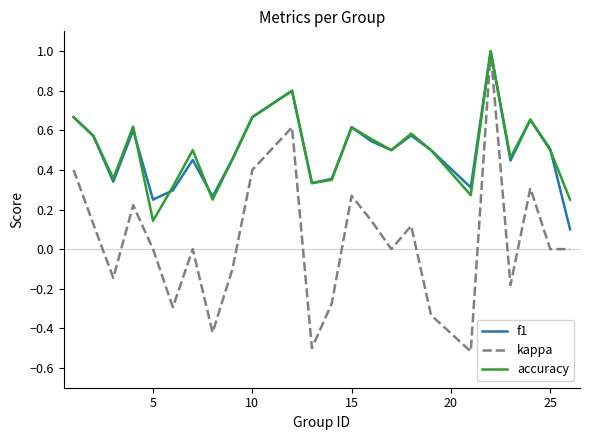

What is the smallest value displayed?

-0.5